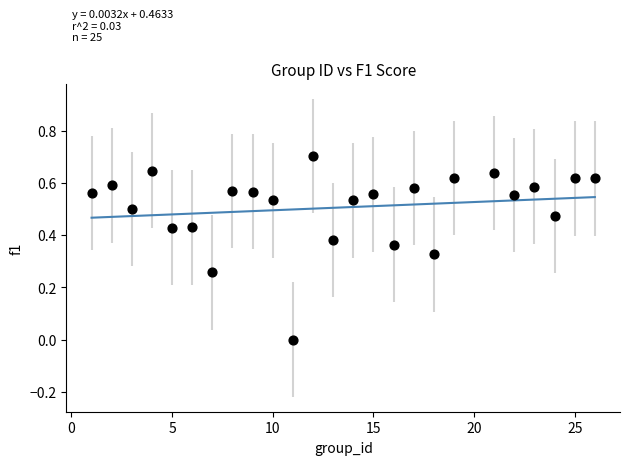

What is the range of X values (max minus min)?

25.0